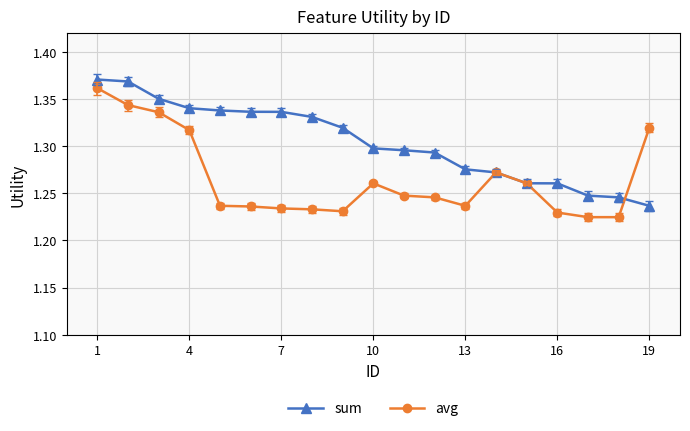

Is this an area chart (filled region under the line)?

No